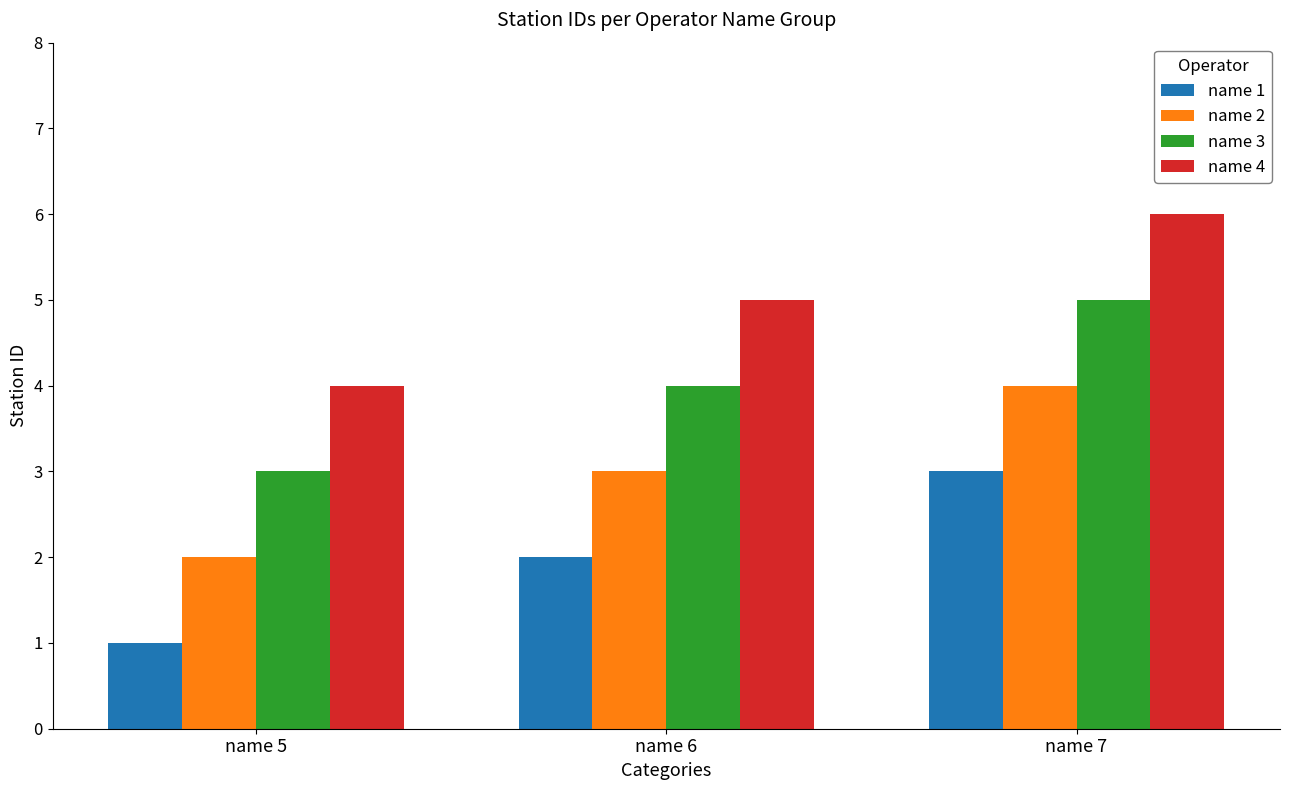

Which series has the largest total across all categories?

name 4